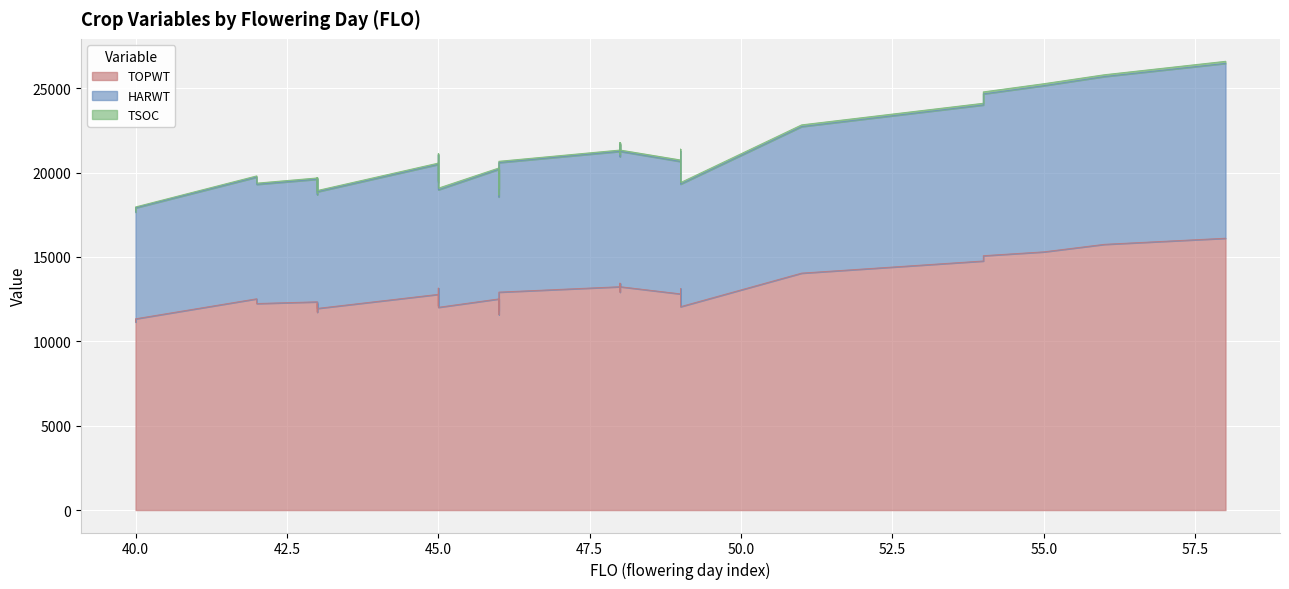

What is the maximum value for TSOC?

123